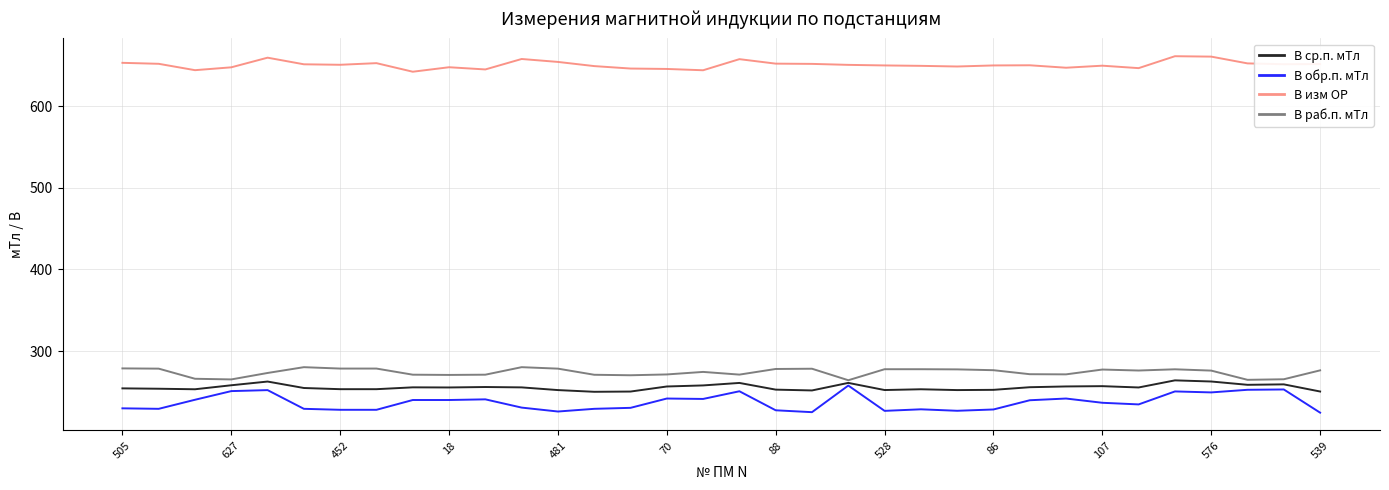

At how many categories does at least one series exceed 464?

34